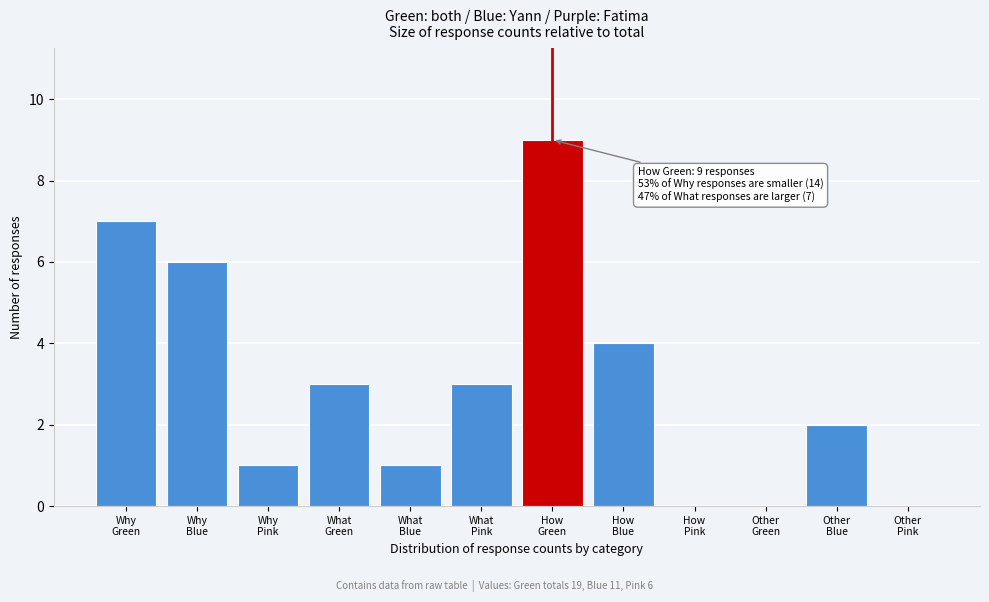

What is the greatest value displayed?

9